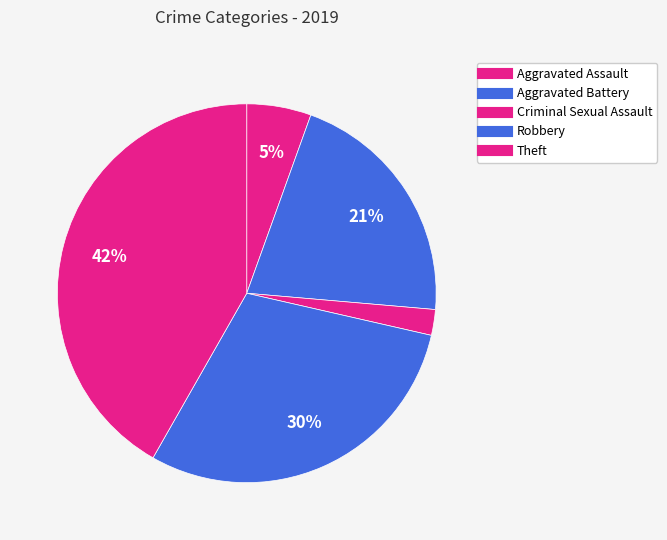

To the nearest percent, what percentage of the pie is Aggravated Assault?

5%